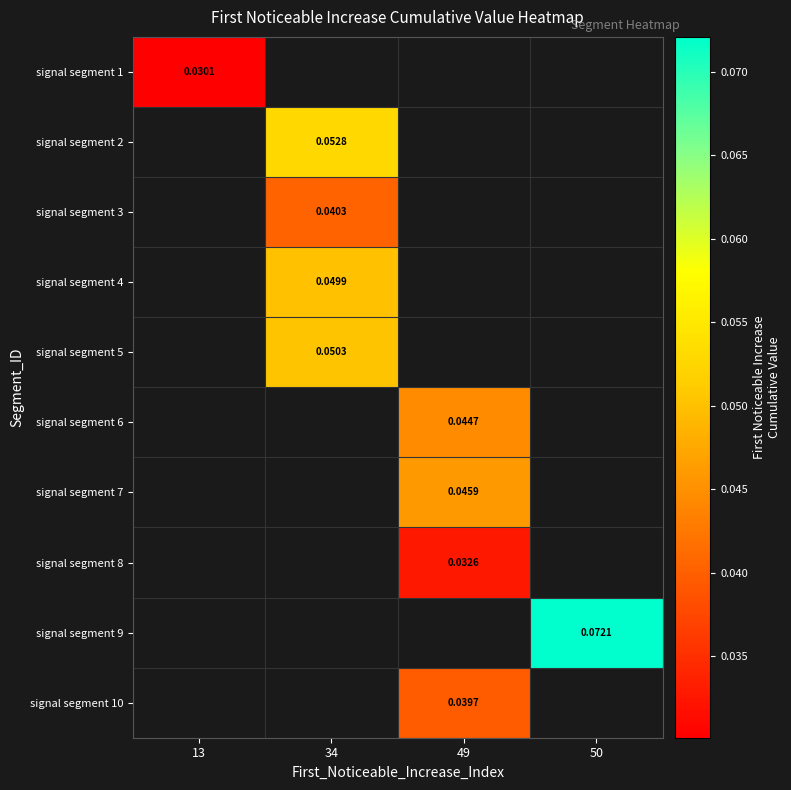

Is the value of signal segment 8 at 13 greater than the value of signal segment 2 at 50?

No